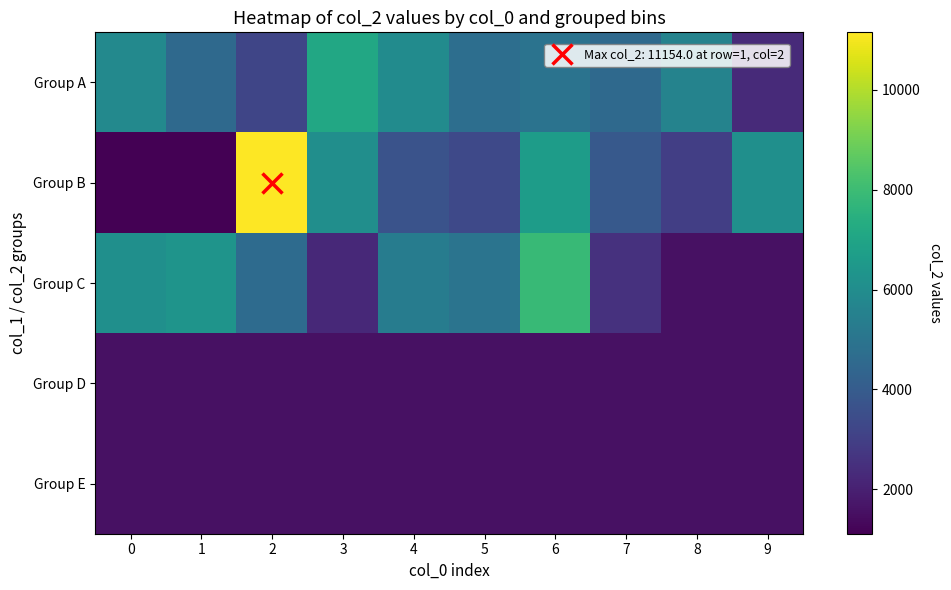

What is the difference between the highest and lowest values at 2?

9586